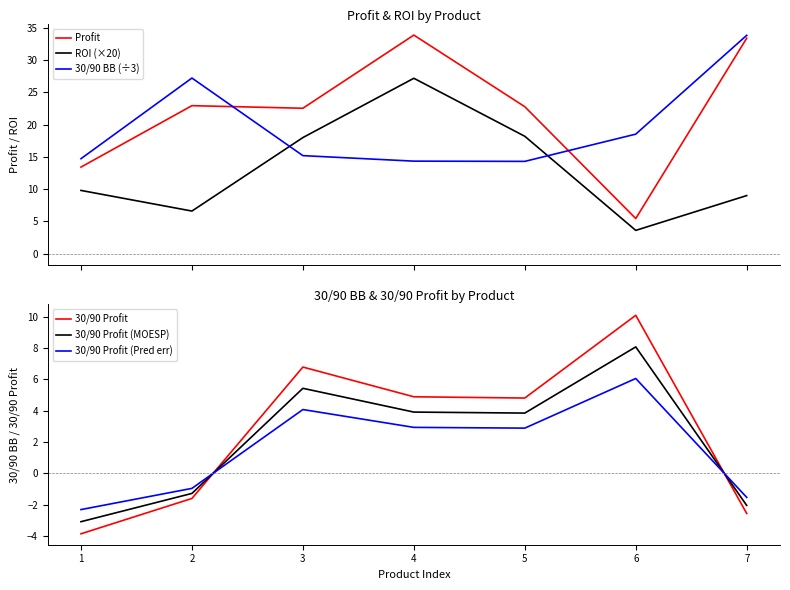

At how many categories does at least one series exceed 18?

6